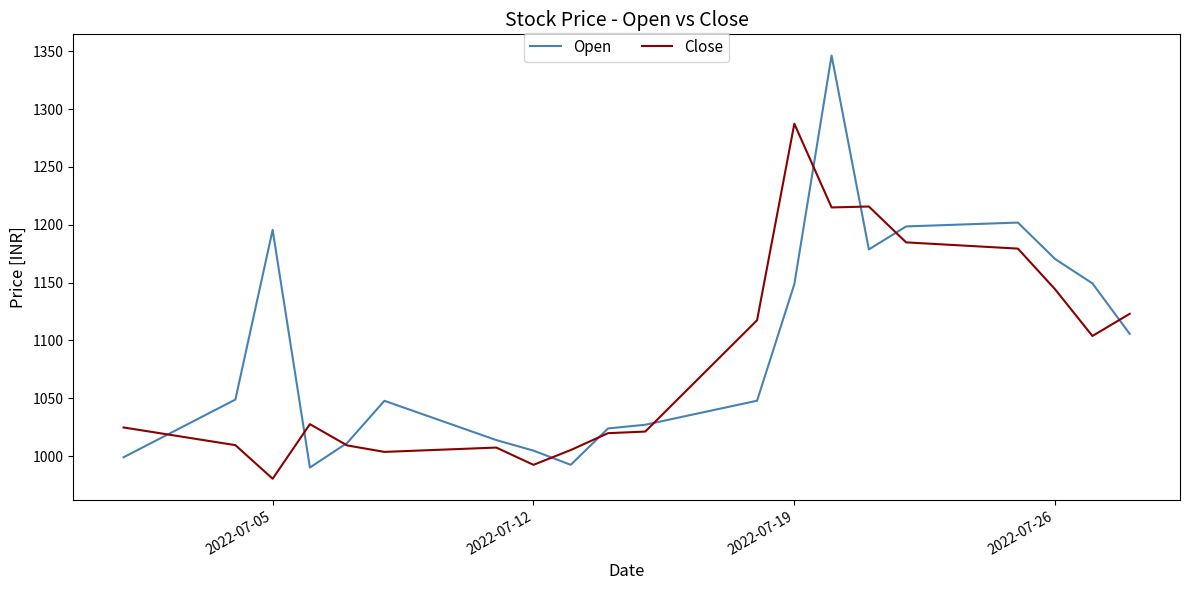

Which series has the largest total across all categories?

Open